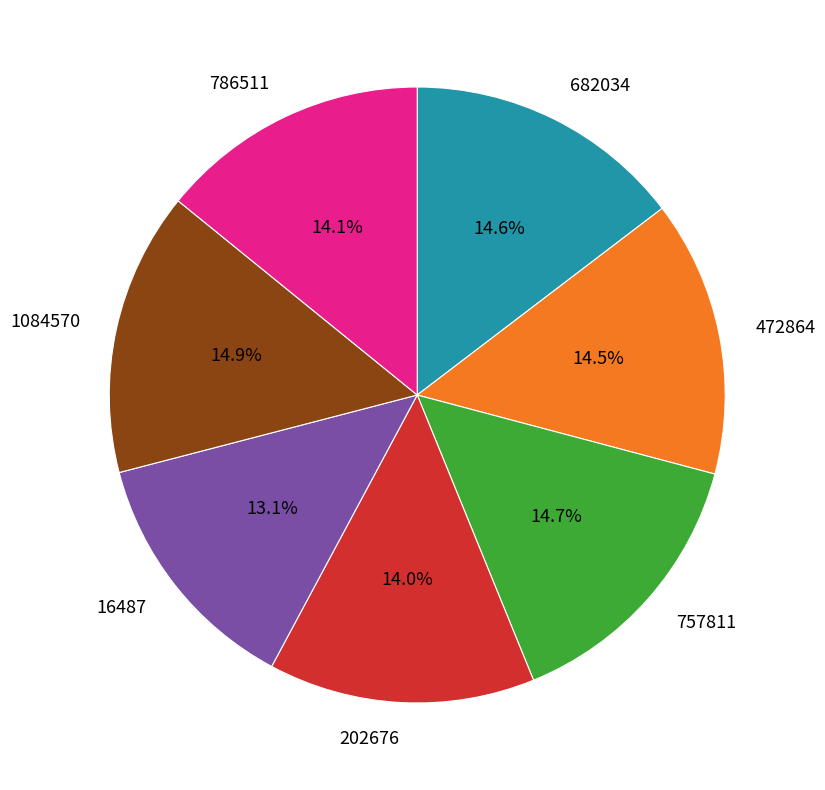

Is there a majority slice in this chart?

No